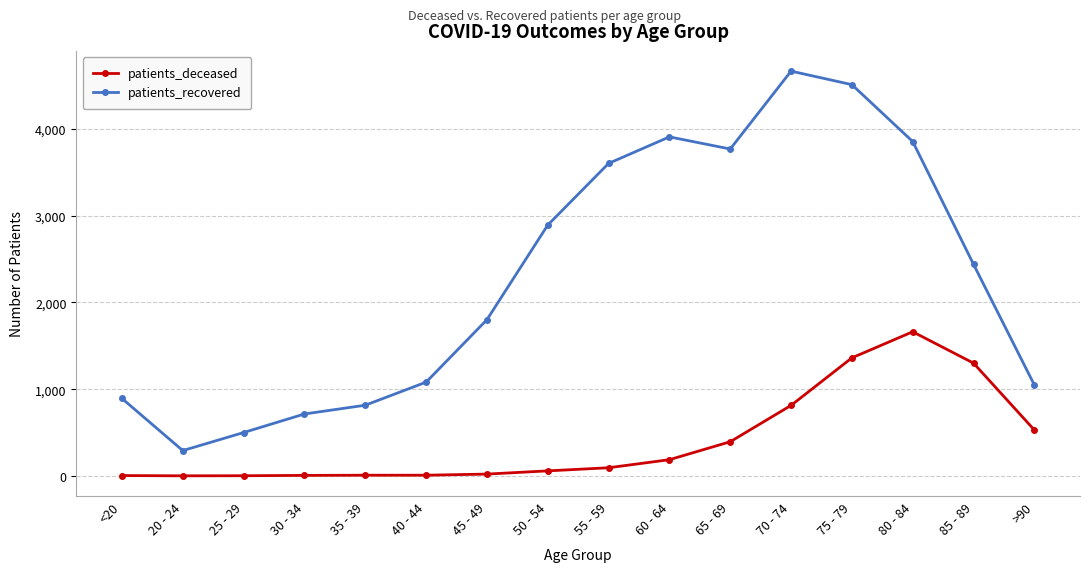

What is the sum of all patients_recovered values?

36789